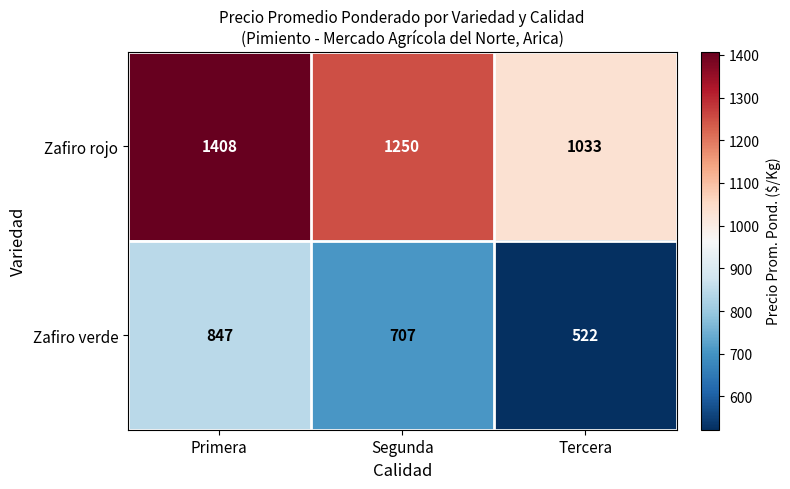

Rank the series by their average value, from lowest to highest.

Zafiro verde, Zafiro rojo